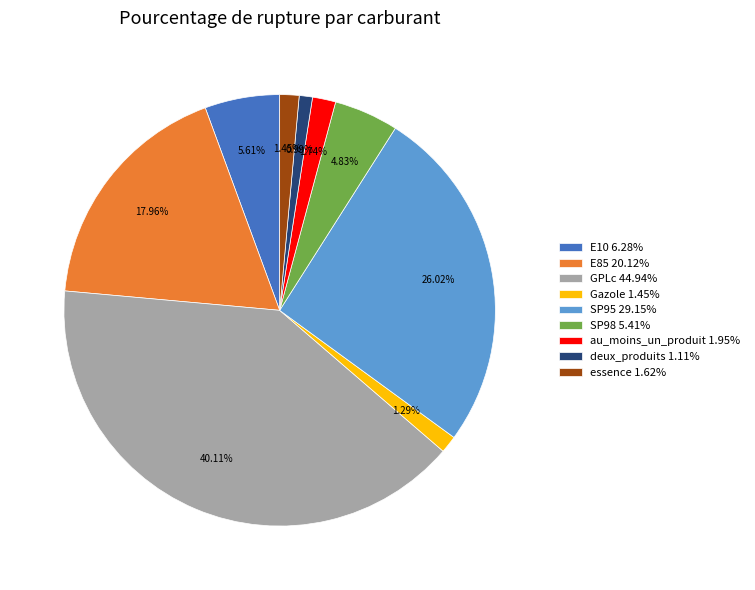

Is there a majority slice in this chart?

No